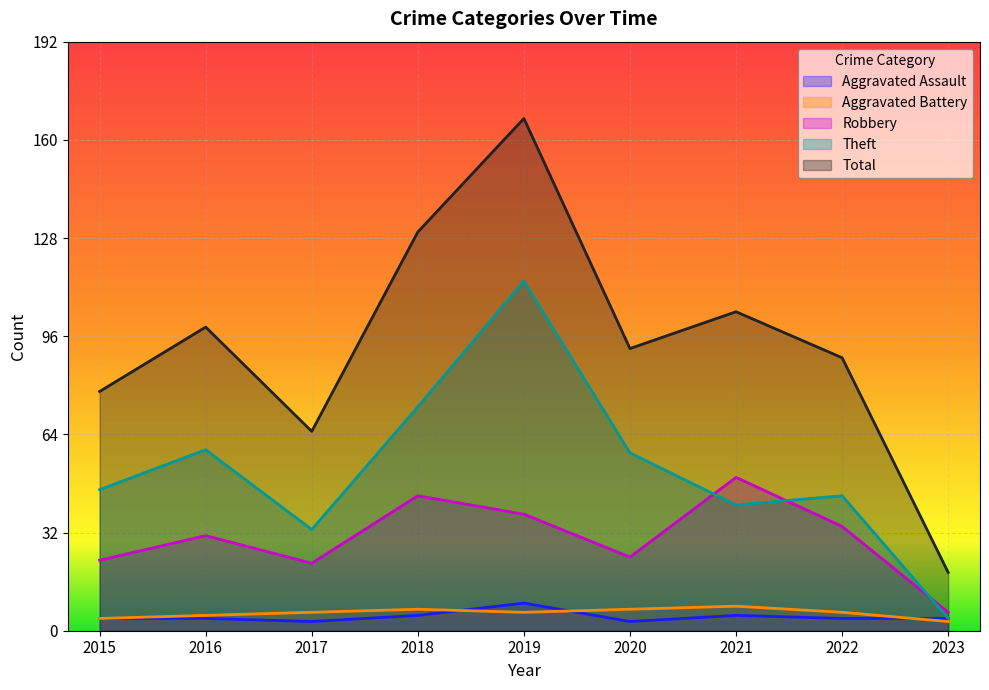

Between 2018 and 2023, which series saw the biggest shift?

Total